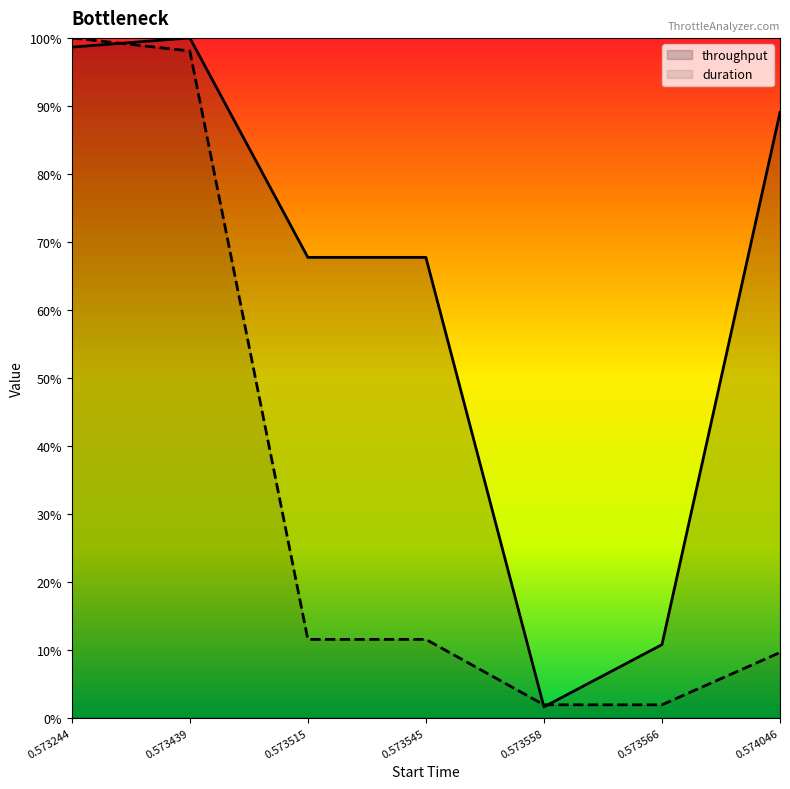

Reading left to right, transcribe all the data shown in this chart.

throughput: 0.573244=1.0	0.573439=1.0	0.573515=0.7	0.573545=0.7	0.573558=0.0	0.573566=0.1	0.574046=0.9
duration: 0.573244=1.0	0.573439=1.0	0.573515=0.1	0.573545=0.1	0.573558=0.0	0.573566=0.0	0.574046=0.1